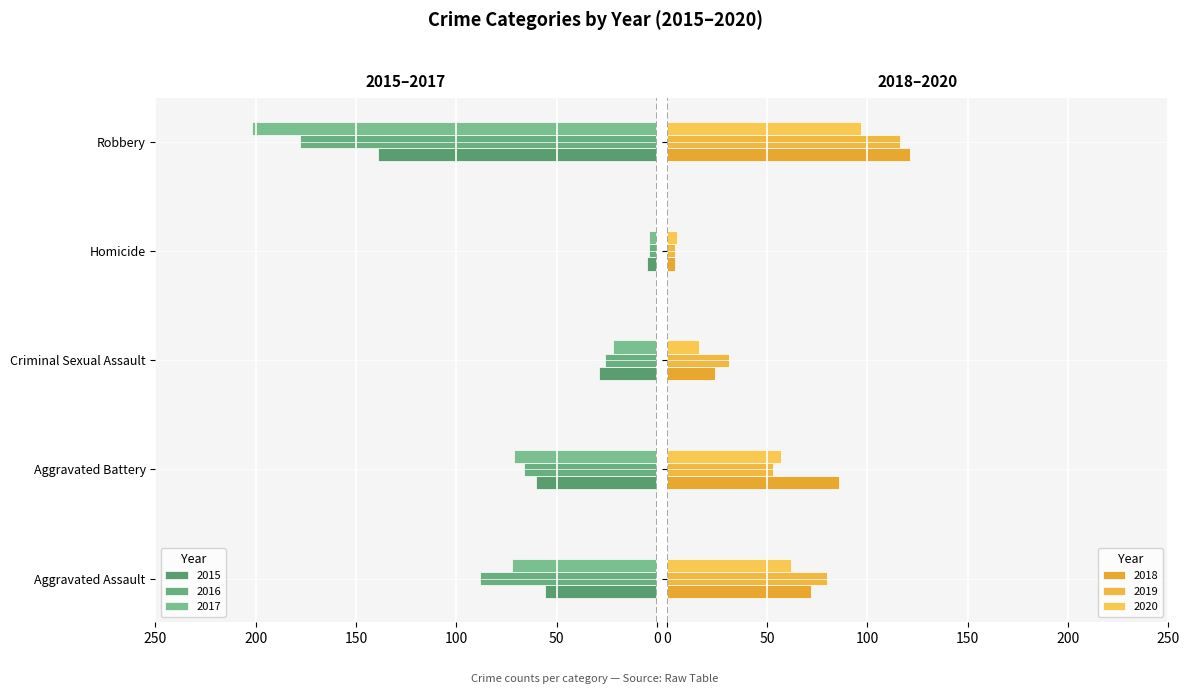

What is the maximum value for 2020?

97